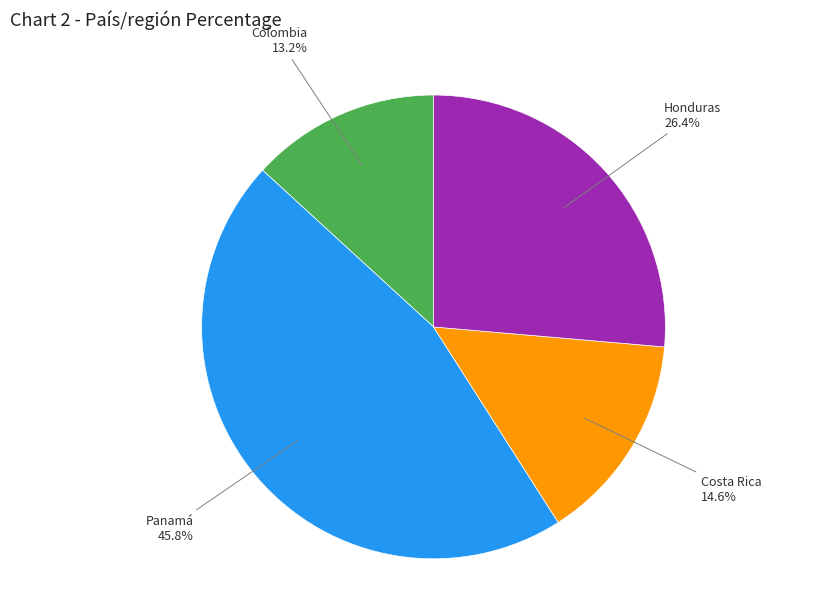

Is there a majority slice in this chart?

No